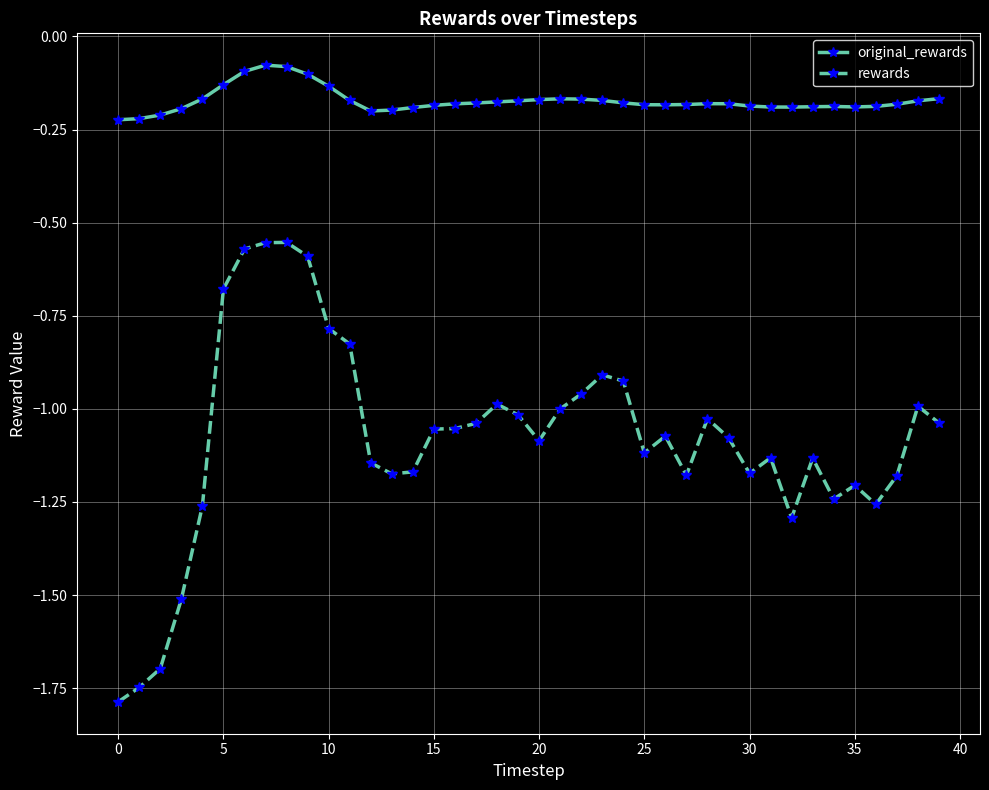

What is the smallest value displayed?

-1.8